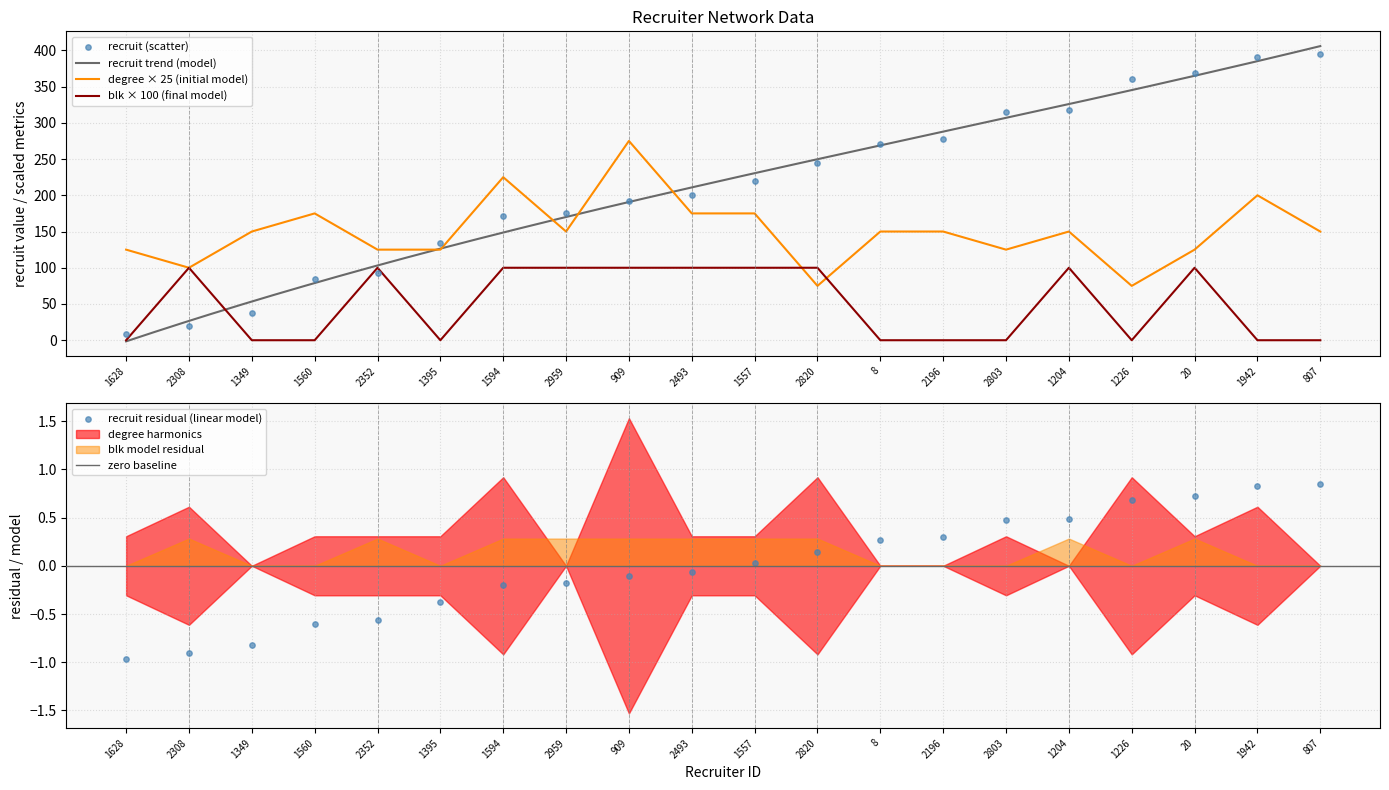

What is the total value across all series at 2196?

150.3